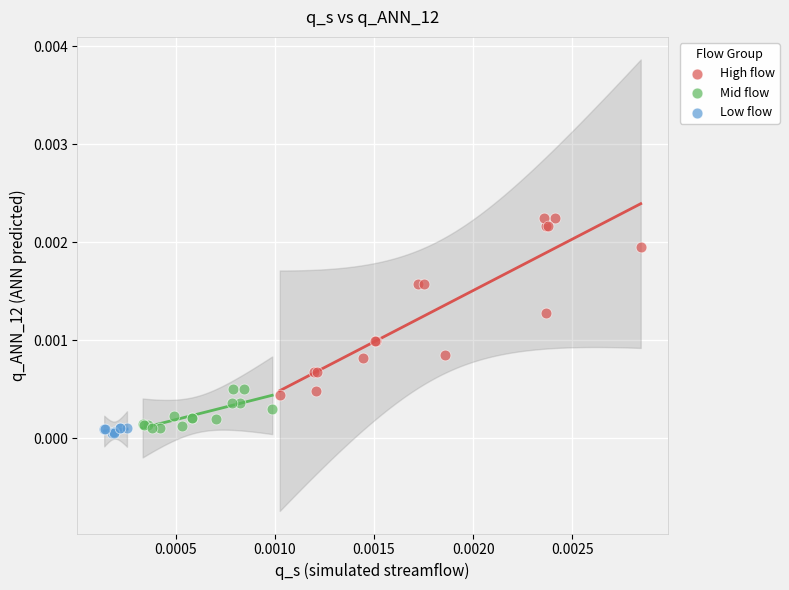

Which series reaches the minimum Y coordinate?

Low flow